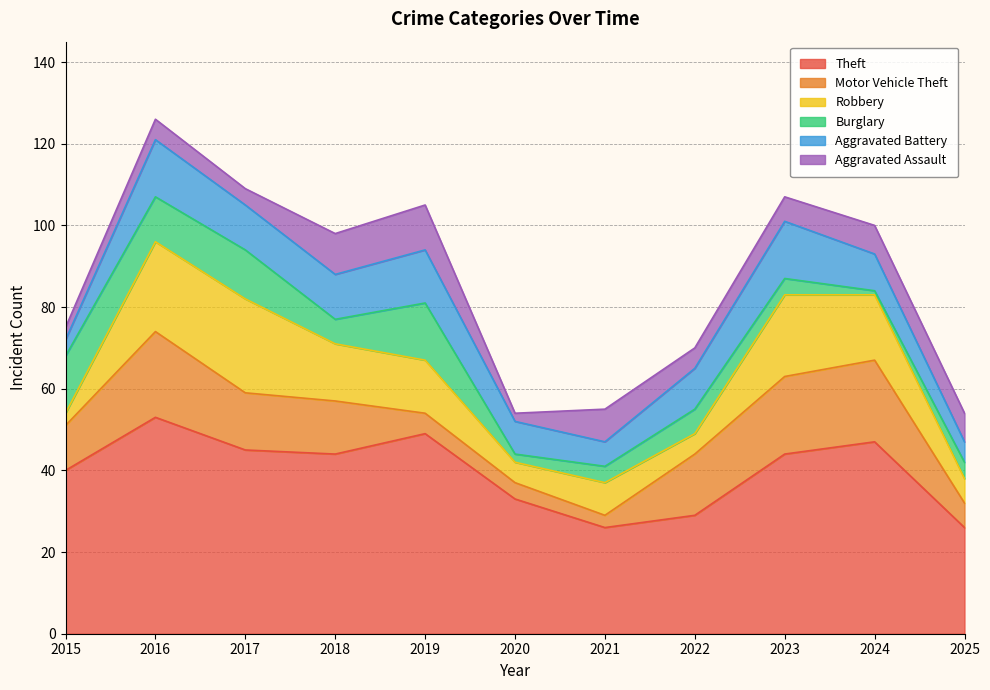

At which label does Robbery first exceed 13?

2016